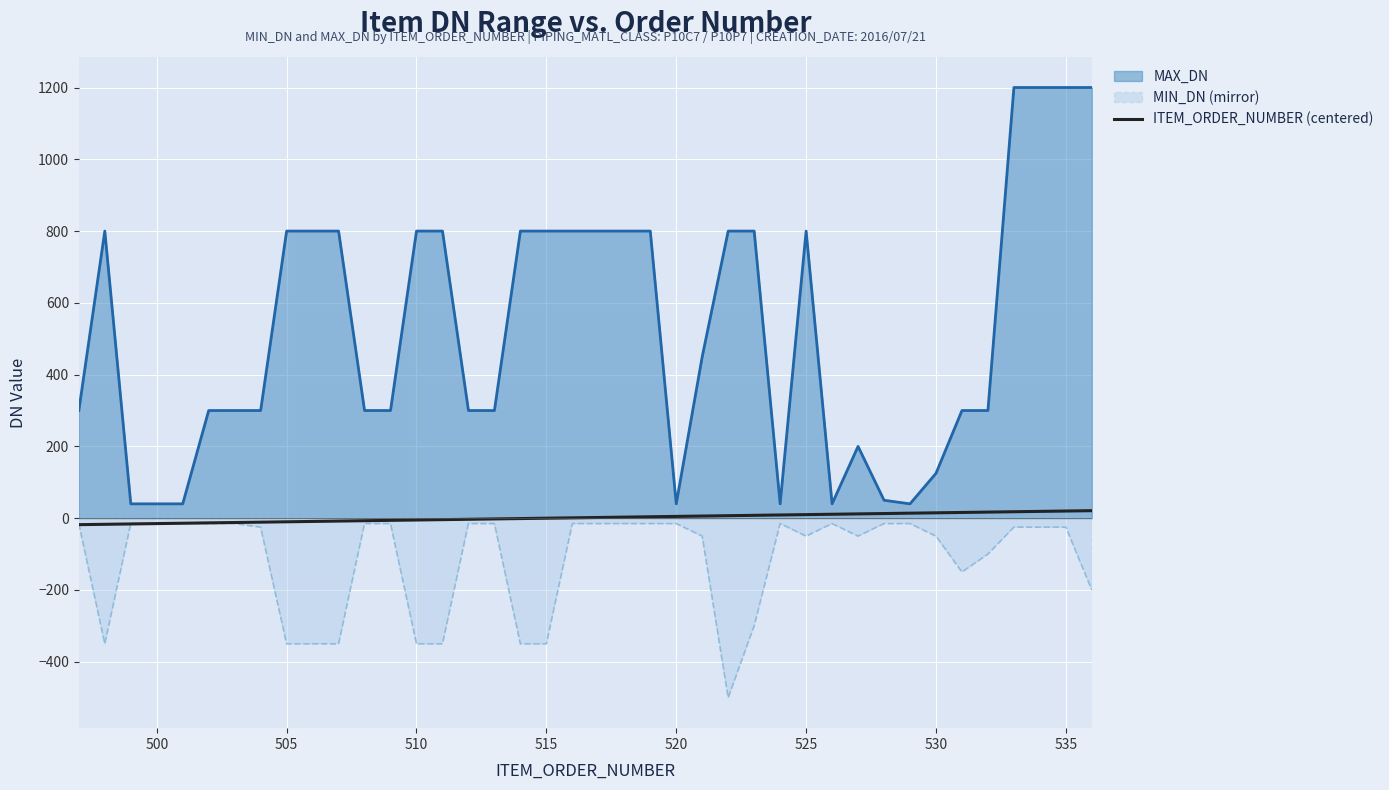

What is the total value across all series at 515?

450